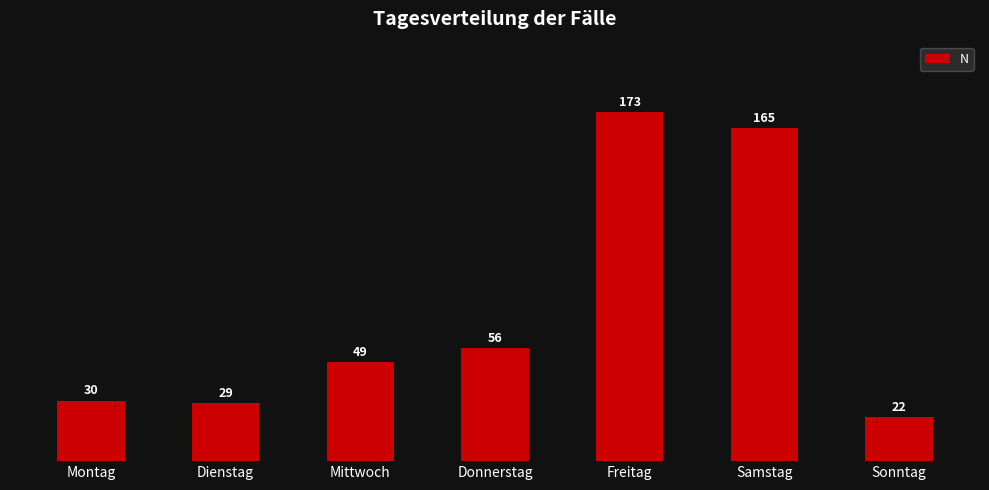

Between Mittwoch and Freitag, which is larger?

Freitag